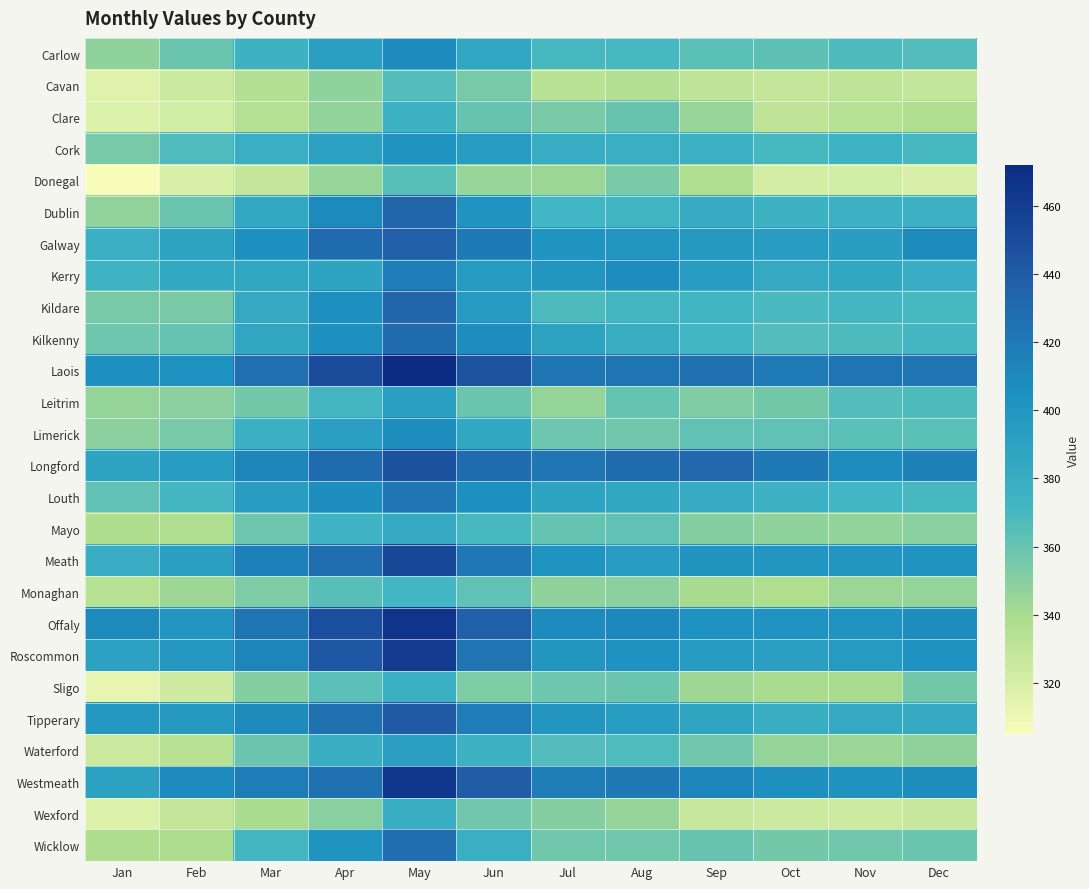

Reading left to right, extract all data points from this chart.

Carlow: Jan=348	Feb=359	Mar=375	Apr=392	May=409	Jun=386	Jul=370	Aug=370	Sep=364	Oct=363	Nov=368	Dec=366
Cavan: Jan=316	Feb=325	Mar=336	Apr=348	May=366	Jun=355	Jul=333	Aug=336	Sep=331	Oct=328	Nov=331	Dec=329
Clare: Jan=317	Feb=322	Mar=335	Apr=347	May=375	Jun=360	Jul=354	Aug=360	Sep=345	Oct=330	Nov=334	Dec=337
Cork: Jan=355	Feb=367	Mar=378	Apr=390	May=402	Jun=395	Jul=380	Aug=378	Sep=376	Oct=370	Nov=374	Dec=370
Donegal: Jan=305	Feb=319	Mar=328	Apr=345	May=365	Jun=345	Jul=344	Aug=354	Sep=337	Oct=321	Nov=322	Dec=319
Dublin: Jan=347	Feb=359	Mar=384	Apr=410	May=433	Jun=402	Jul=372	Aug=373	Sep=381	Oct=375	Nov=376	Dec=376
Galway: Jan=378	Feb=388	Mar=406	Apr=430	May=437	Jun=421	Jul=402	Aug=400	Sep=397	Oct=394	Nov=393	Dec=410
Kerry: Jan=374	Feb=384	Mar=386	Apr=388	May=418	Jun=396	Jul=400	Aug=408	Sep=394	Oct=383	Nov=385	Dec=380
Kildare: Jan=355	Feb=354	Mar=383	Apr=406	May=433	Jun=396	Jul=368	Aug=371	Sep=373	Oct=369	Nov=371	Dec=370
Kilkenny: Jan=358	Feb=361	Mar=386	Apr=406	May=429	Jun=408	Jul=389	Aug=379	Sep=372	Oct=366	Nov=368	Dec=371
Laois: Jan=406	Feb=405	Mar=427	Apr=450	May=472	Jun=445	Jul=423	Aug=424	Sep=426	Oct=420	Nov=424	Dec=424
Leitrim: Jan=346	Feb=349	Mar=356	Apr=371	May=392	Jun=359	Jul=346	Aug=361	Sep=352	Oct=356	Nov=366	Dec=368
Limerick: Jan=349	Feb=355	Mar=377	Apr=392	May=408	Jun=385	Jul=358	Aug=357	Sep=362	Oct=362	Nov=364	Dec=364
Longford: Jan=388	Feb=394	Mar=413	Apr=430	May=446	Jun=429	Jul=423	Aug=430	Sep=432	Oct=421	Nov=408	Dec=415
Louth: Jan=362	Feb=371	Mar=395	Apr=407	May=423	Jun=406	Jul=389	Aug=385	Sep=381	Oct=375	Nov=372	Dec=370
Mayo: Jan=338	Feb=337	Mar=358	Apr=374	May=382	Jun=370	Jul=361	Aug=362	Sep=351	Oct=348	Nov=347	Dec=350
Meath: Jan=380	Feb=392	Mar=416	Apr=428	May=453	Jun=422	Jul=402	Aug=395	Sep=401	Oct=400	Nov=400	Dec=402
Monaghan: Jan=334	Feb=343	Mar=353	Apr=365	May=372	Jun=362	Jul=348	Aug=349	Sep=340	Oct=337	Nov=344	Dec=346
Offaly: Jan=410	Feb=400	Mar=424	Apr=448	May=466	Jun=437	Jul=409	Aug=411	Sep=405	Oct=402	Nov=402	Dec=407
Roscommon: Jan=390	Feb=398	Mar=413	Apr=443	May=461	Jun=424	Jul=400	Aug=404	Sep=396	Oct=392	Nov=396	Dec=404
Sligo: Jan=312	Feb=323	Mar=351	Apr=364	May=377	Jun=353	Jul=358	Aug=359	Sep=343	Oct=339	Nov=339	Dec=356
Tipperary: Jan=398	Feb=397	Mar=410	Apr=426	May=441	Jun=418	Jul=400	Aug=394	Sep=387	Oct=379	Nov=383	Dec=382
Waterford: Jan=325	Feb=333	Mar=359	Apr=379	May=392	Jun=375	Jul=366	Aug=367	Sep=357	Oct=346	Nov=344	Dec=348
Westmeath: Jan=390	Feb=409	Mar=418	Apr=426	May=464	Jun=440	Jul=418	Aug=421	Sep=413	Oct=406	Nov=403	Dec=407
Wexford: Jan=317	Feb=328	Mar=339	Apr=350	May=379	Jun=357	Jul=351	Aug=346	Sep=327	Oct=325	Nov=324	Dec=327
Wicklow: Jan=338	Feb=338	Mar=371	Apr=402	May=428	Jun=378	Jul=357	Aug=357	Sep=360	Oct=356	Nov=357	Dec=359